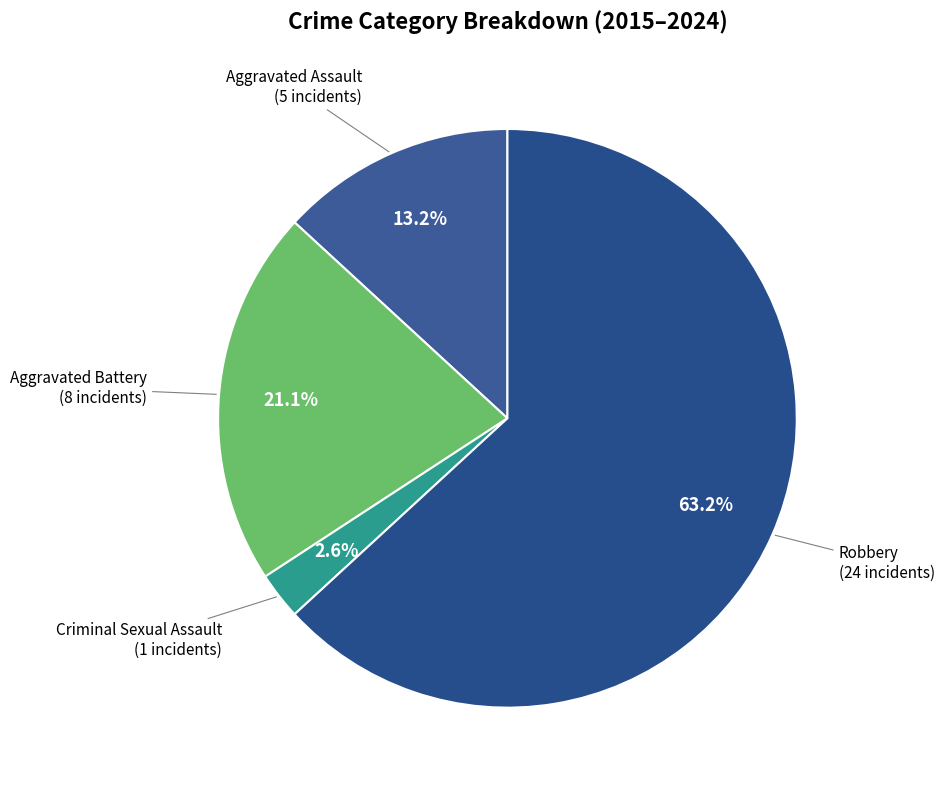

Rank the categories by value from lowest to highest.

Criminal Sexual Assault, Aggravated Assault, Aggravated Battery, Robbery